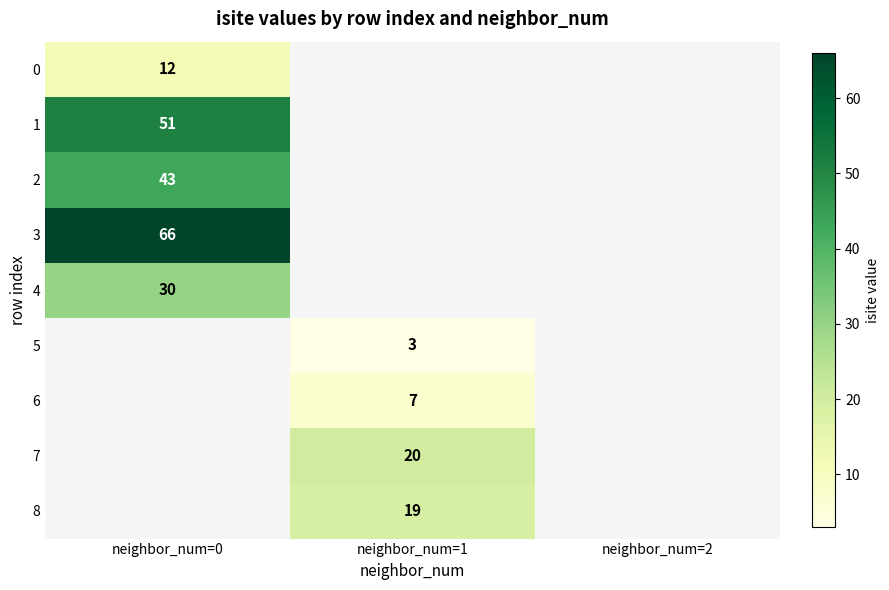

What is the spread (max minus min) of values at neighbor_num=0?

54.0